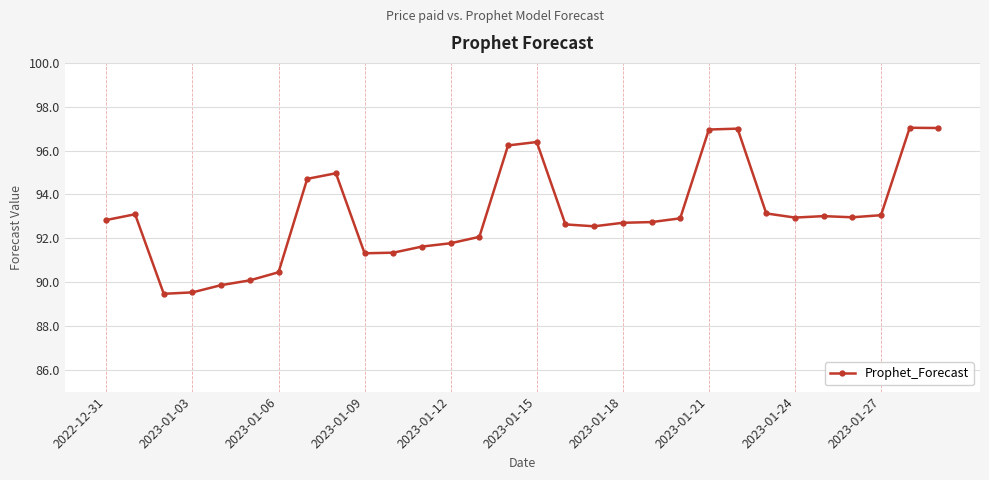

True or false: the data has more than 0 interior local peaks.

True